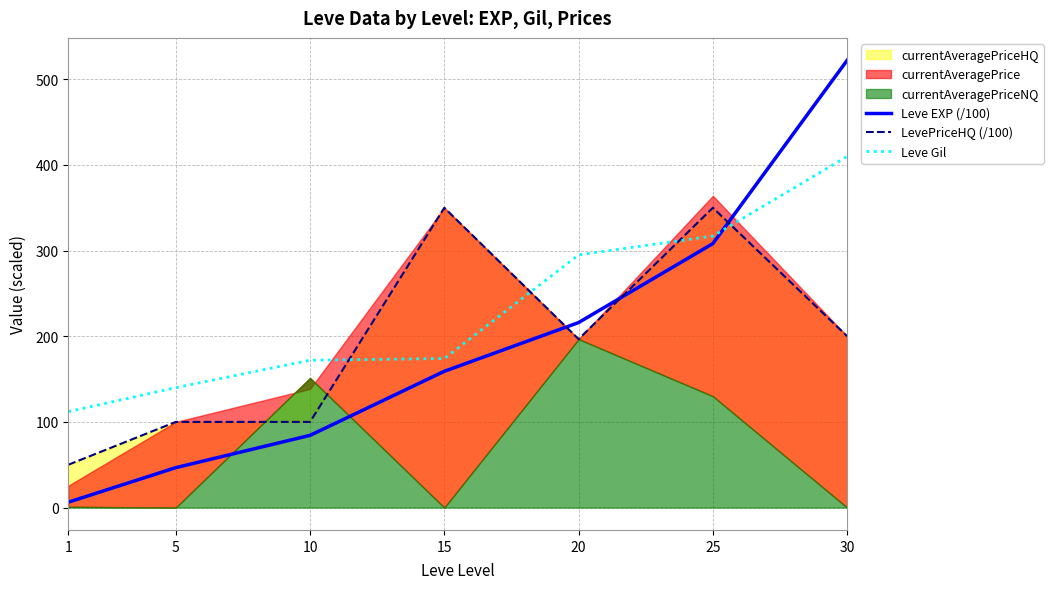

The value of Leve Gil at 5 is 244.7. True or false?

False